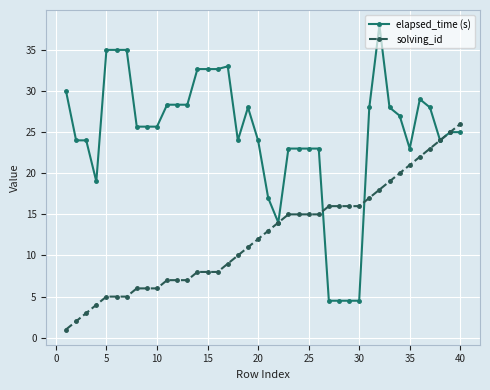

What is the greatest value displayed?

38.0